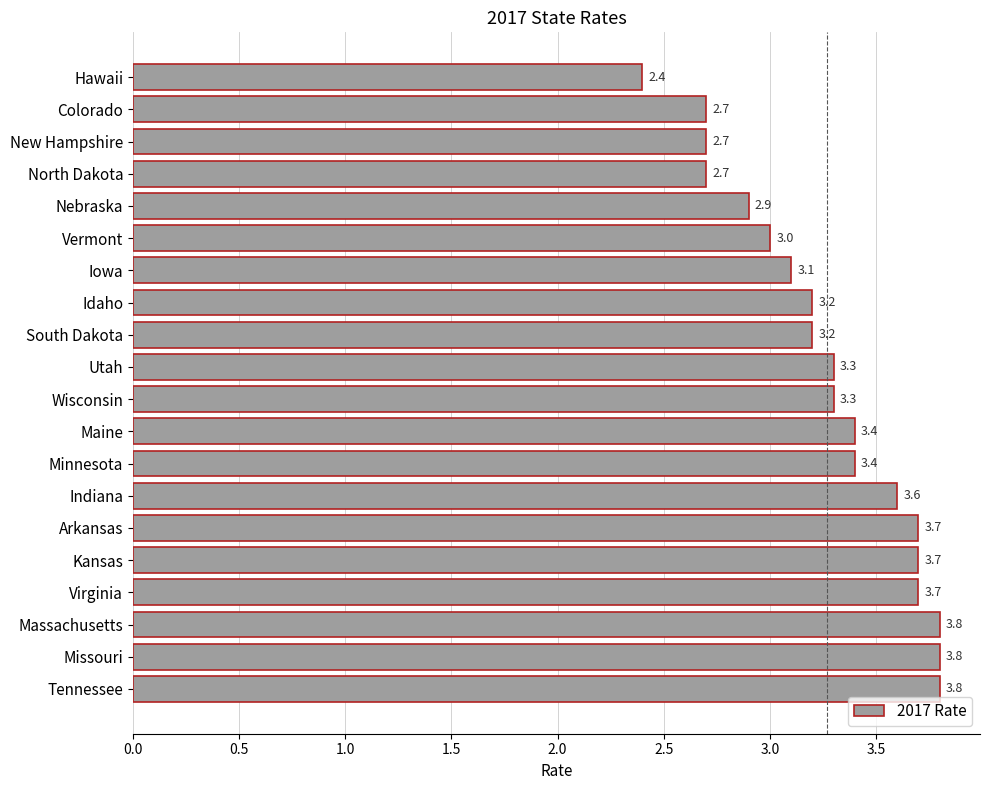

Reading bottom to top, transcribe all the data shown in this chart.

3.8	3.8	3.8	3.7	3.7	3.7	3.6	3.4	3.4	3.3	3.3	3.2	3.2	3.1	3.0	2.9	2.7	2.7	2.7	2.4